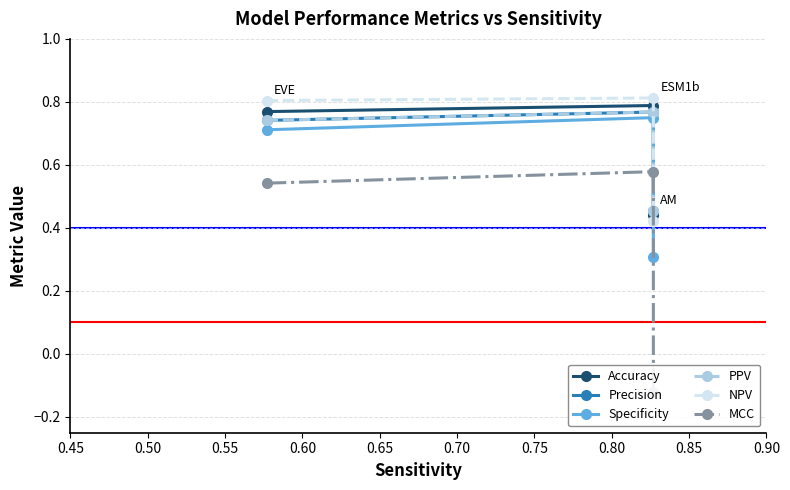

What is the difference between the second highest and minimum values in the Precision series?

0.3